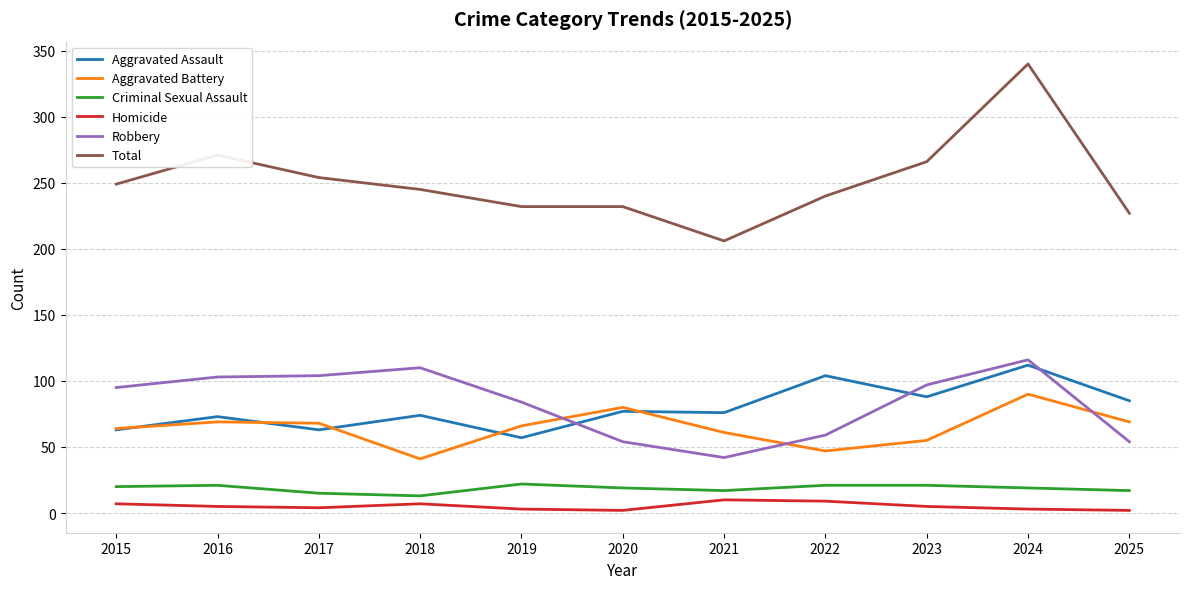

What is the average value of the Total series?

251